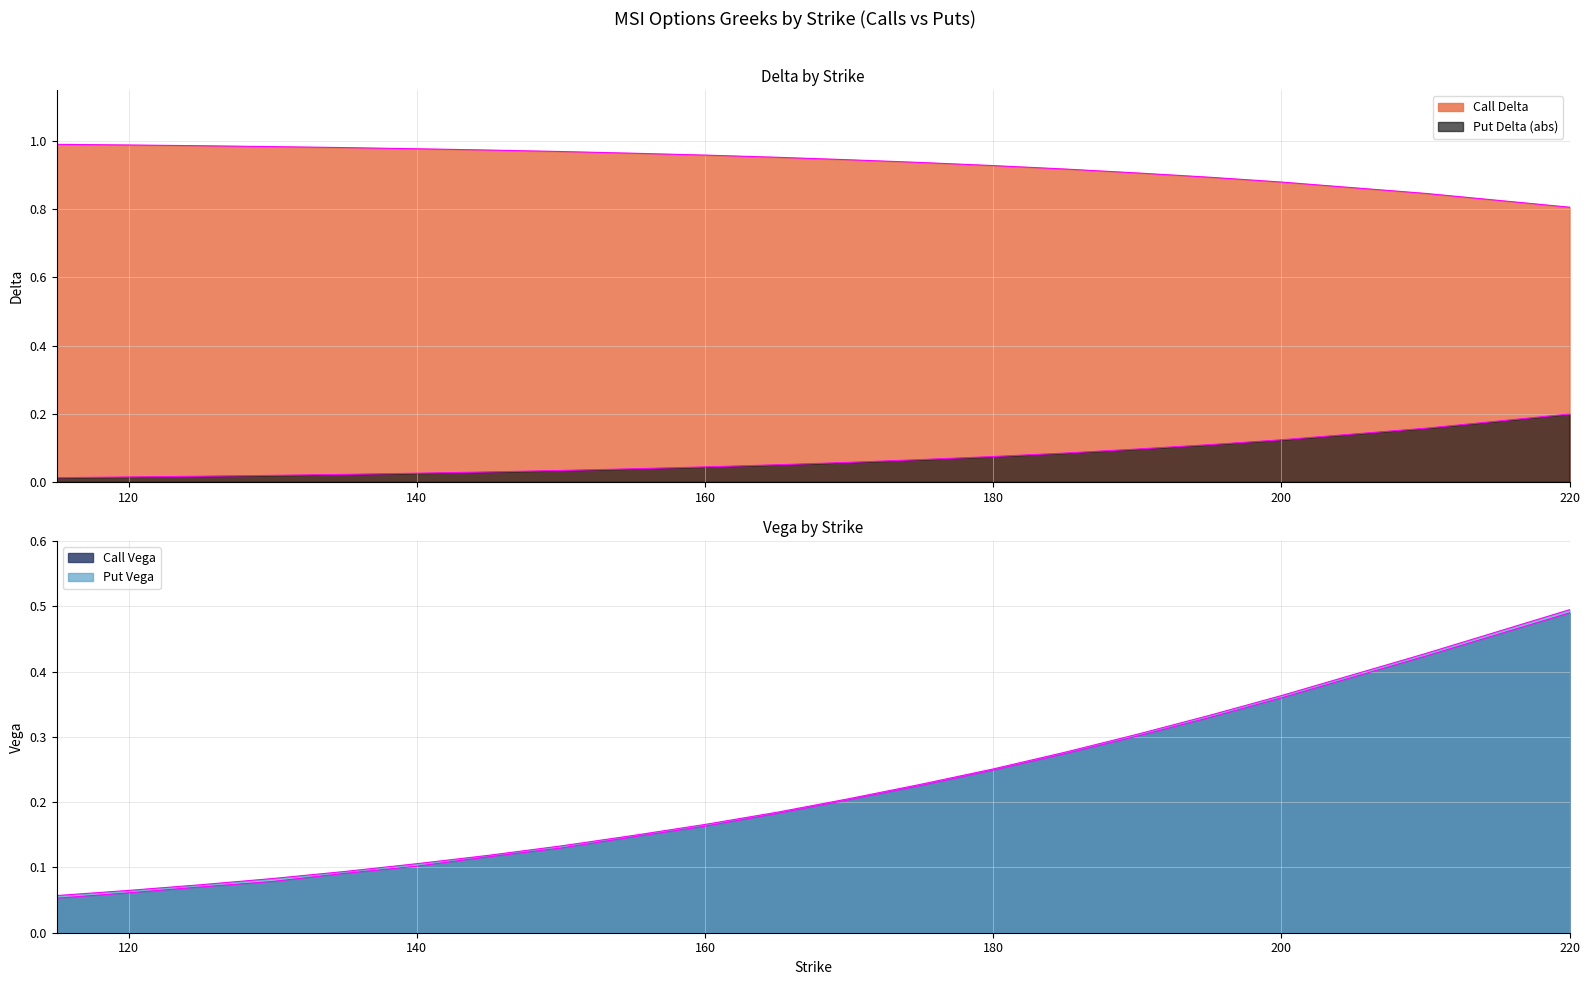

Rank the series at 150 from lowest to highest value.

Put Delta (abs), Call Vega, Put Vega, Call Delta